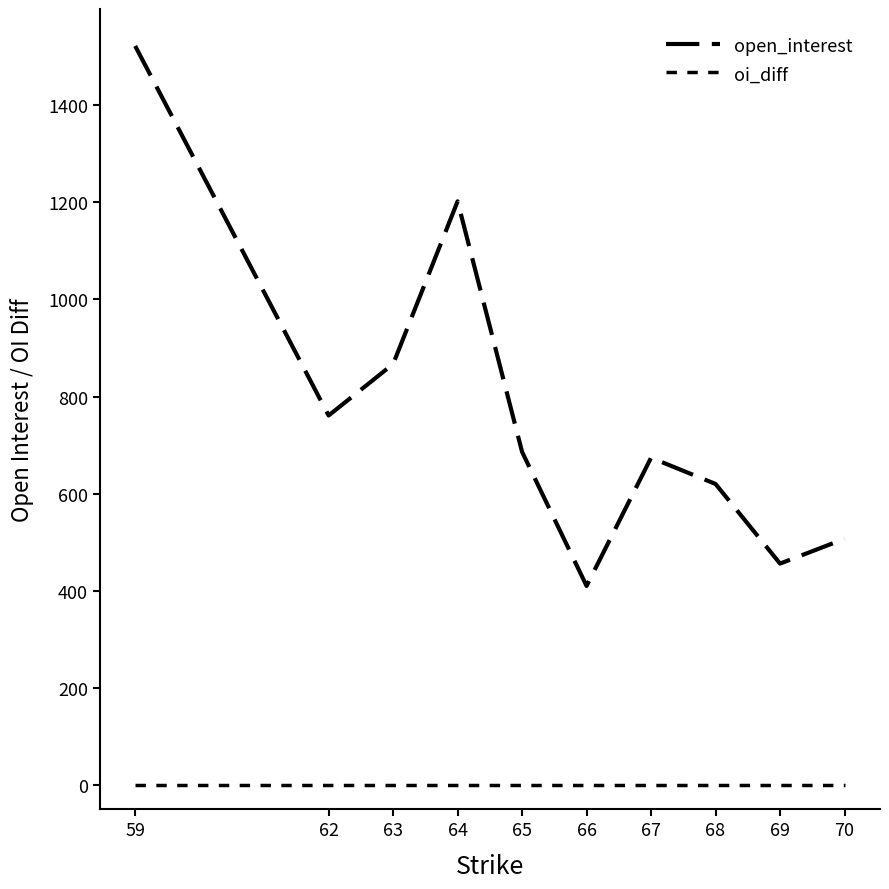

What is the spread (max minus min) of values at 70?

507